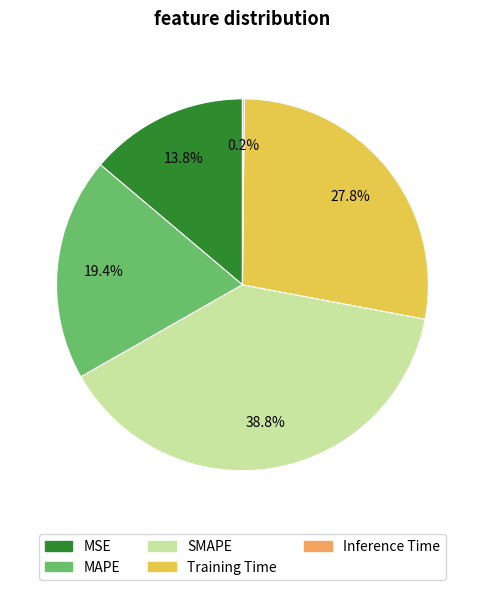

What is the largest slice in the pie chart?

SMAPE